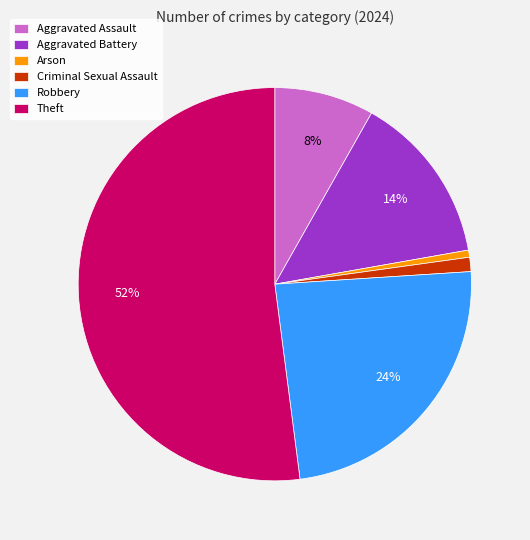

What percentage is the Aggravated Assault slice, to the nearest percent?

8%